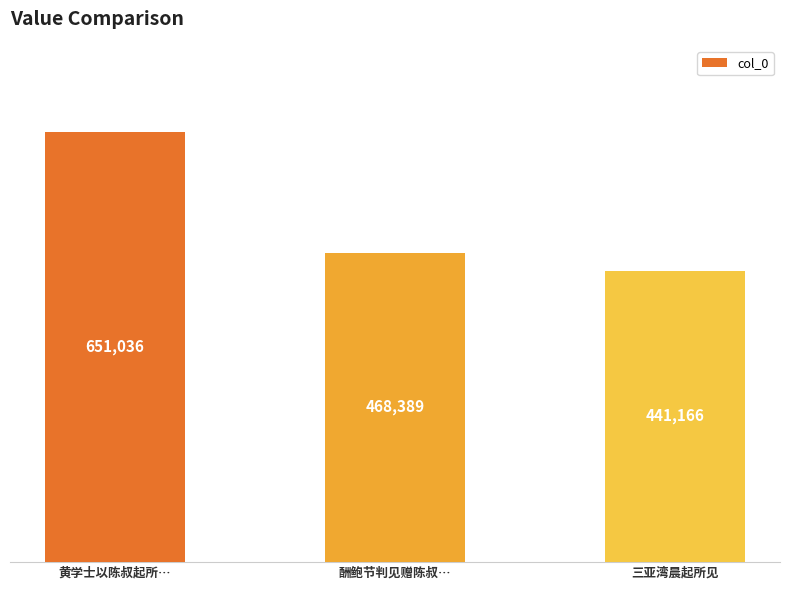

At which category does the chart reach its minimum across all series?

三亚湾晨起所见